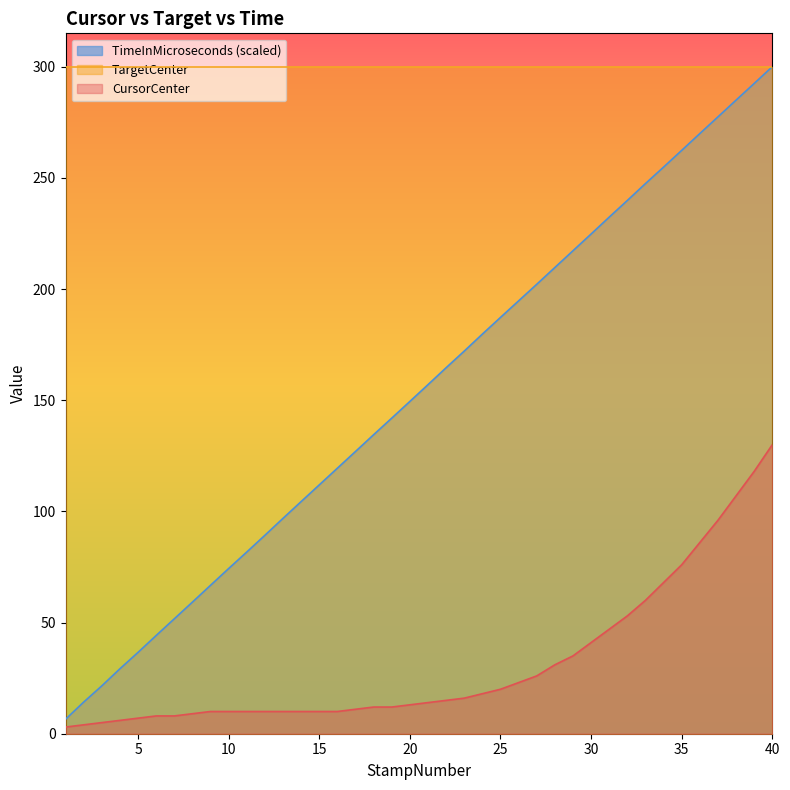

True or false: TargetCenter and CursorCenter intersect in this chart.

False